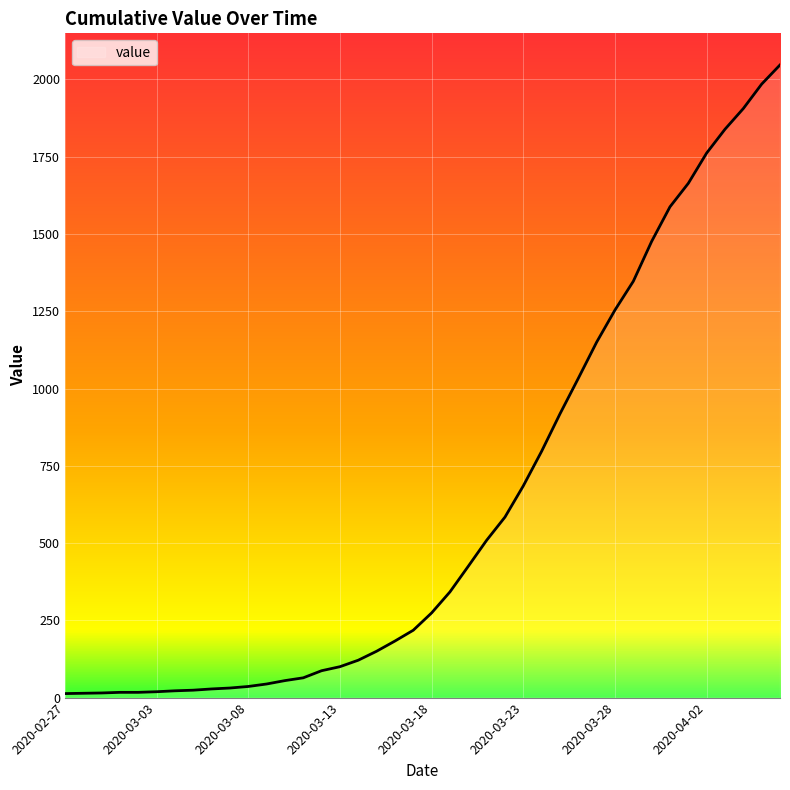

What is the greatest value displayed?

2047